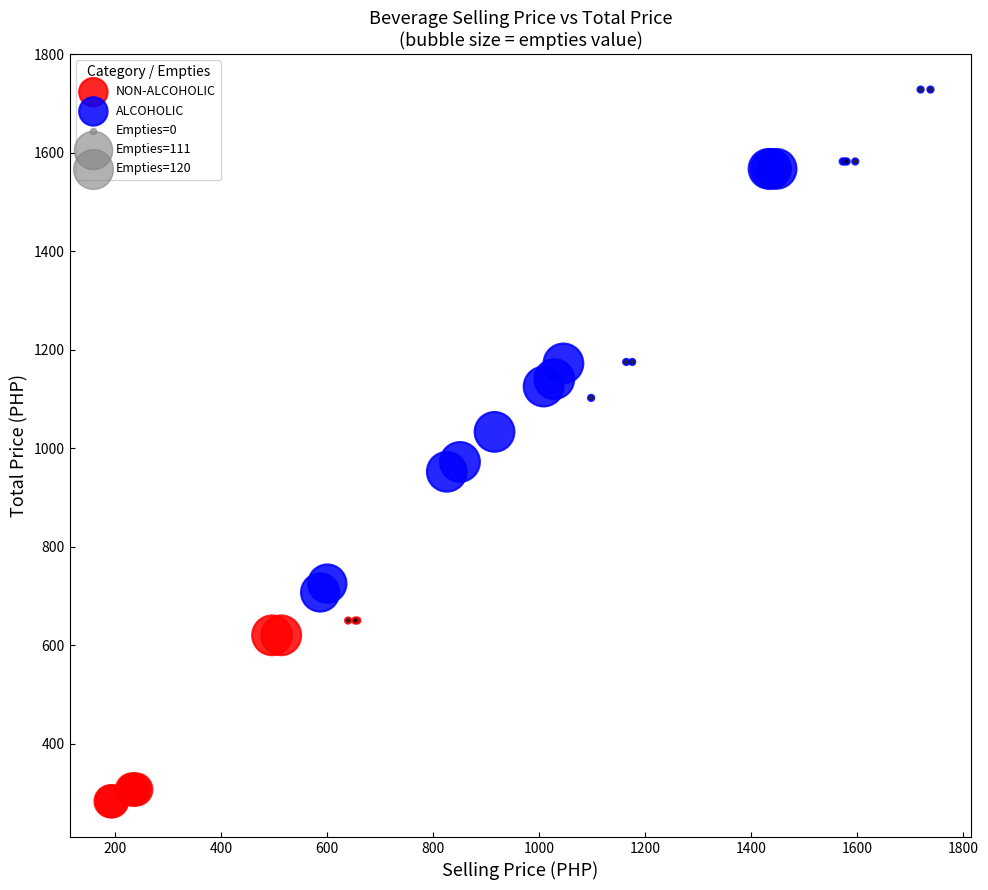

Which series has the widest spread of Y values?

ALCOHOLIC